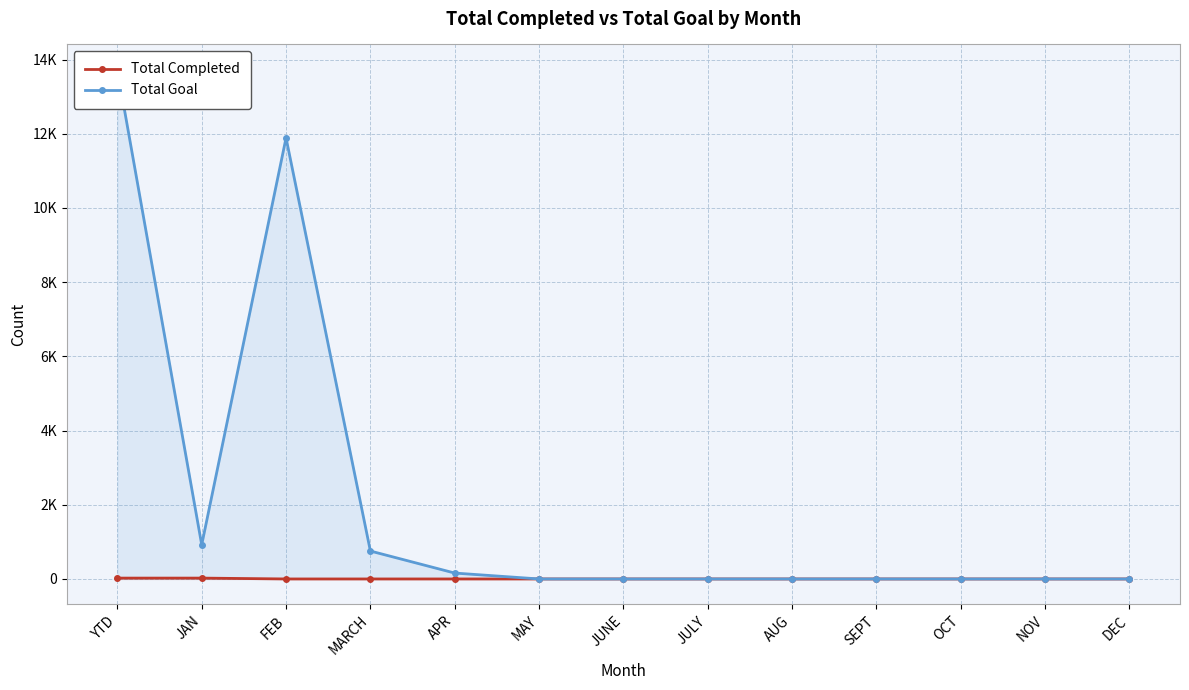

What is the sum of all Total Goal values?

27442